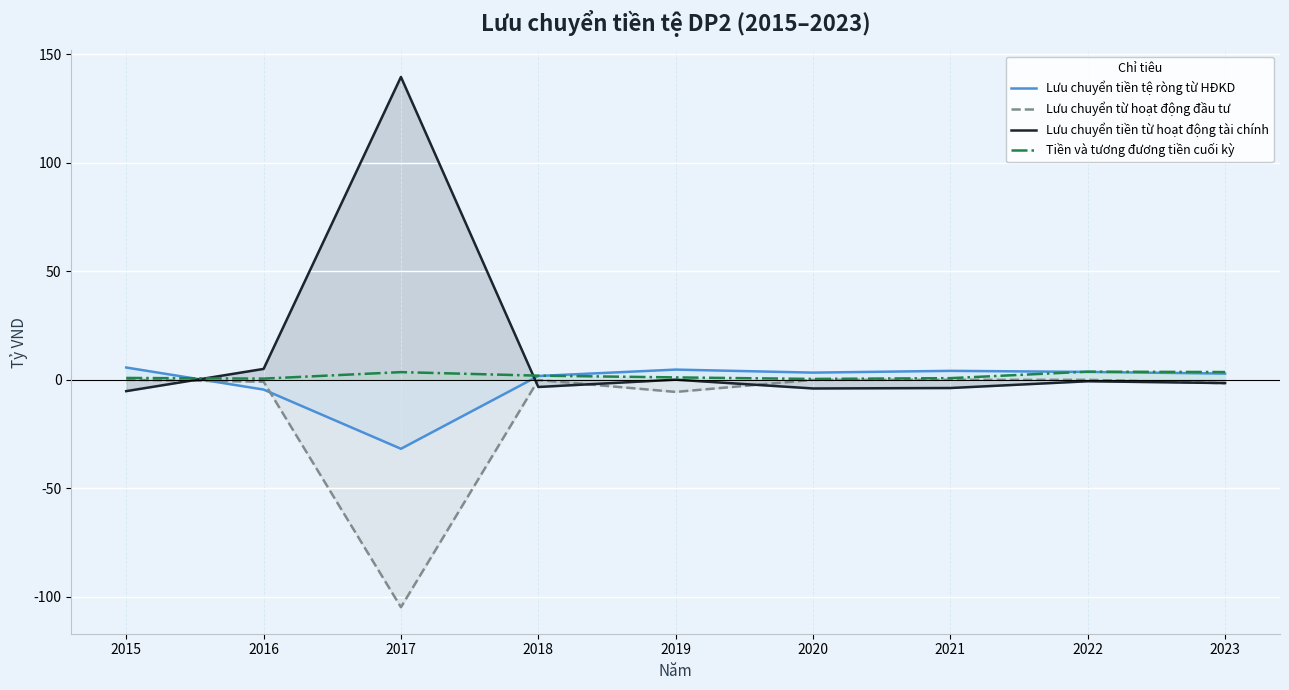

At which category is the sum across all series the highest?

2022